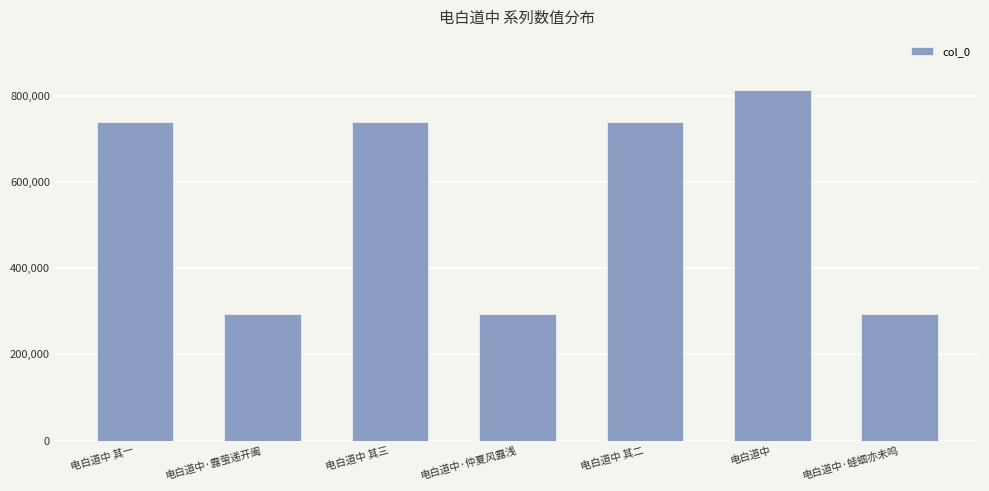

What is the sum of the values at 电白道中 其一 and 电白道中·仲夏风露浅?

1033989